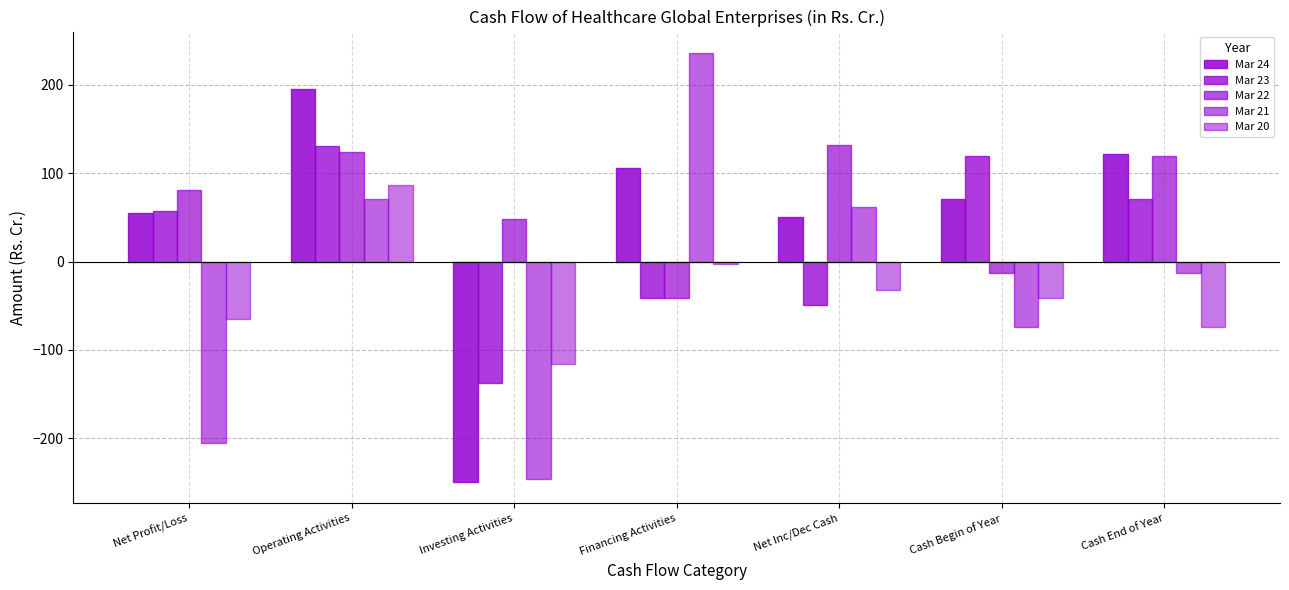

Does the chart contain stacked bars?

No